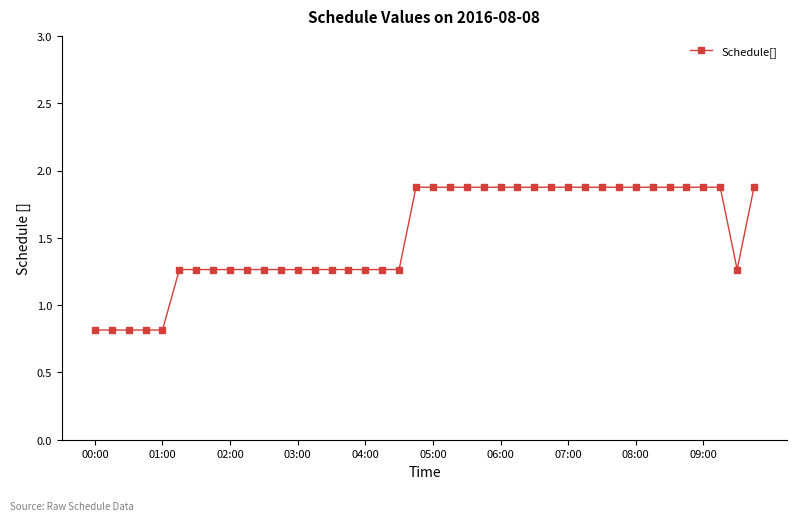

What is the value of the 37th point from the left?

1.9